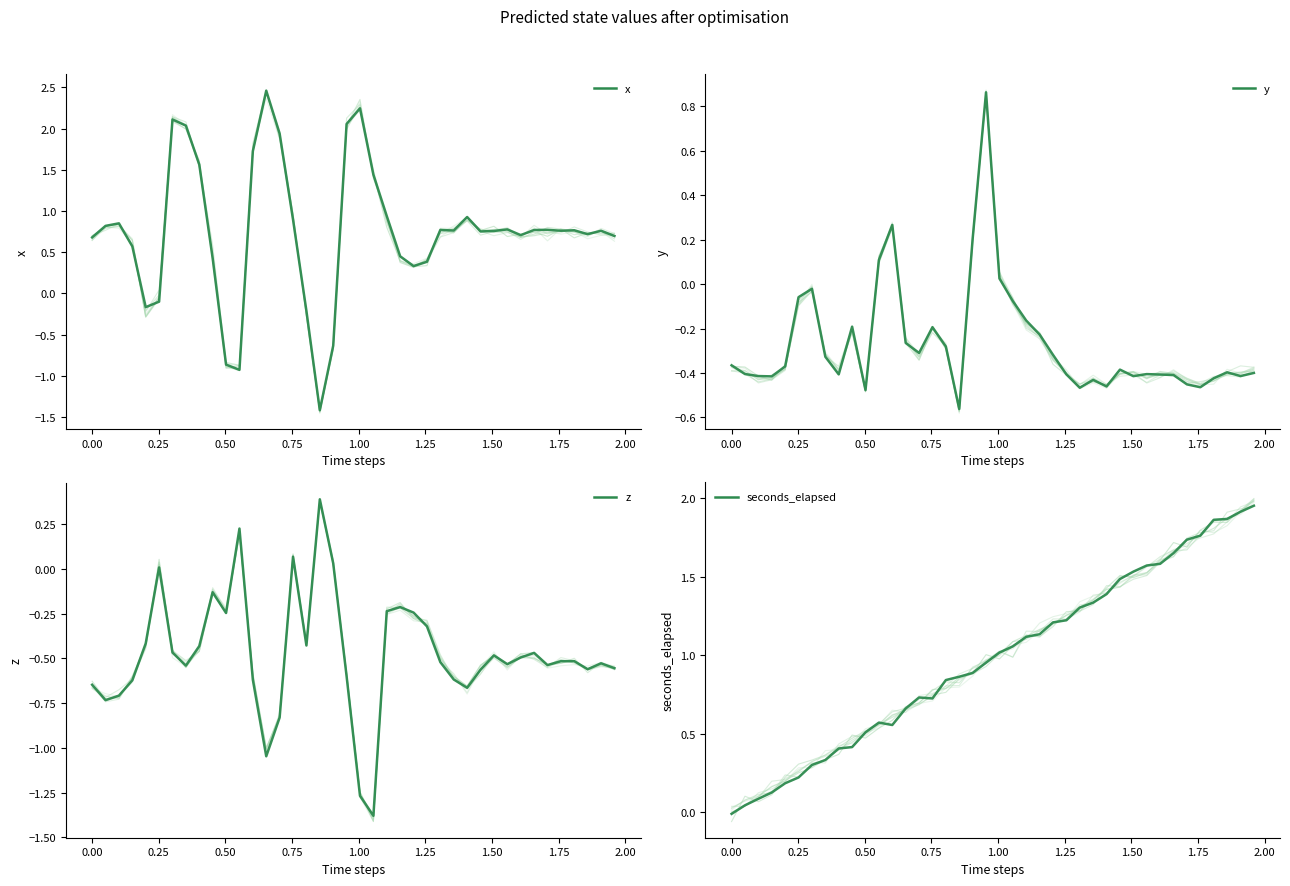

Is this an area chart (filled region under the line)?

No